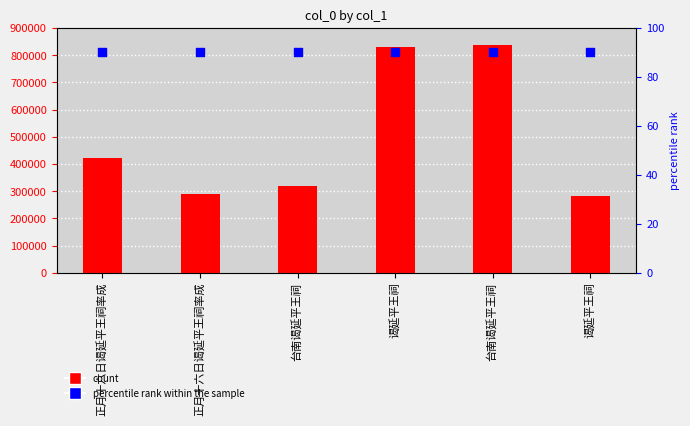

At which category is the sum across all series the highest?

台南谒延平王祠